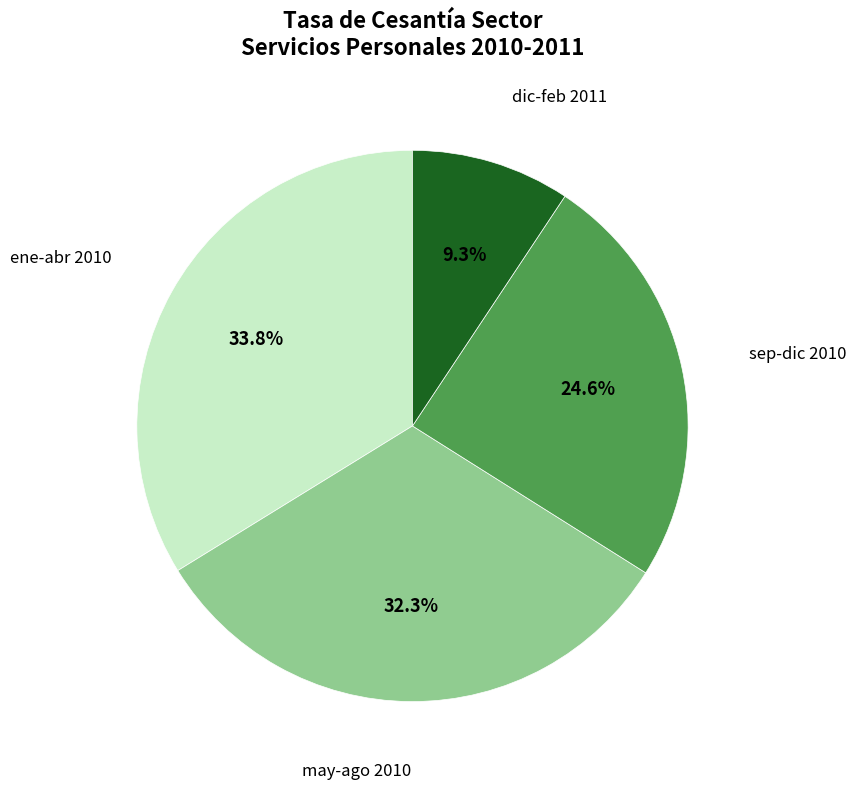

Is there any slice that represents more than half of the pie?

No